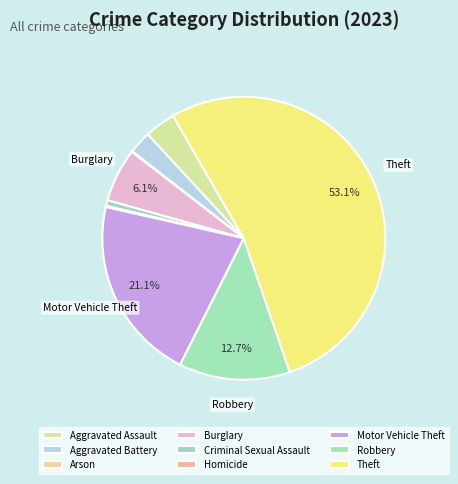

Which category has the biggest portion of the pie?

Theft